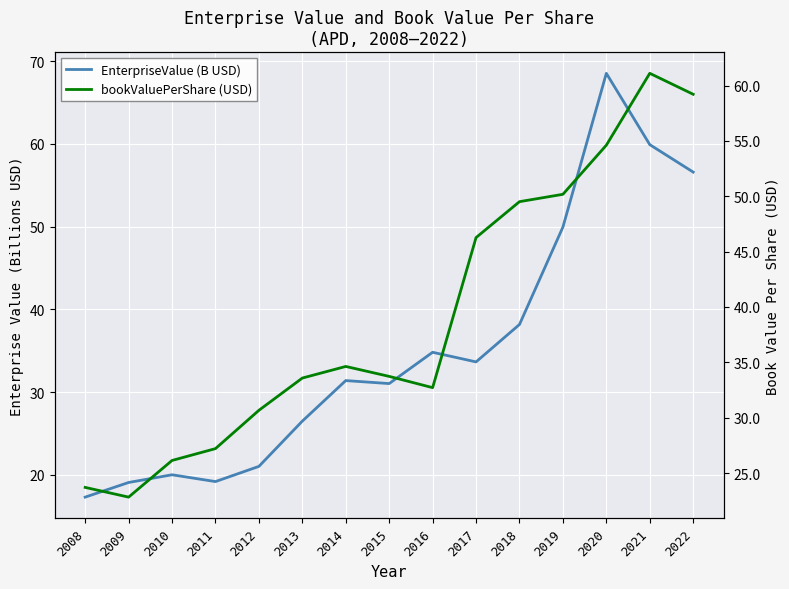

Where do EnterpriseValue (B USD) and bookValuePerShare (USD) first cross each other?

2015 and 2016